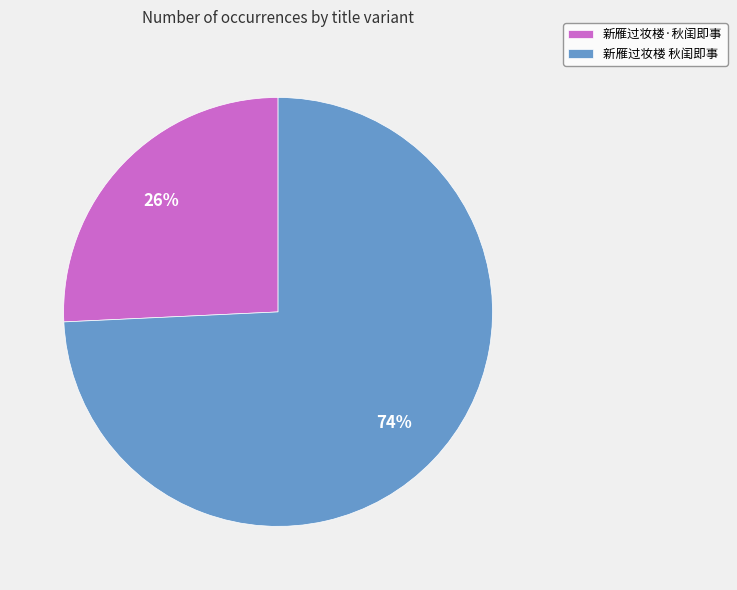

Count the number of slices in the pie.

2